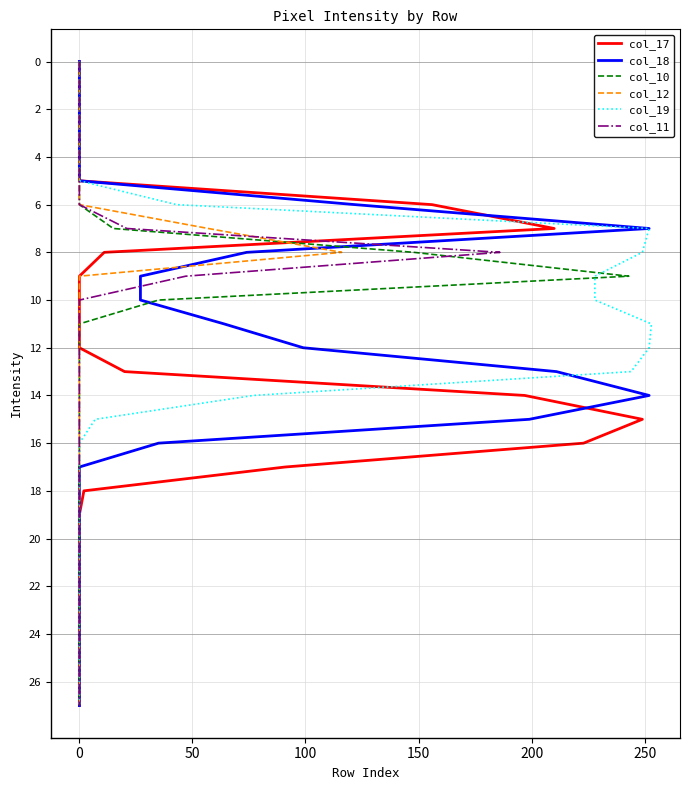

What is the average value of the col_10 series?

14